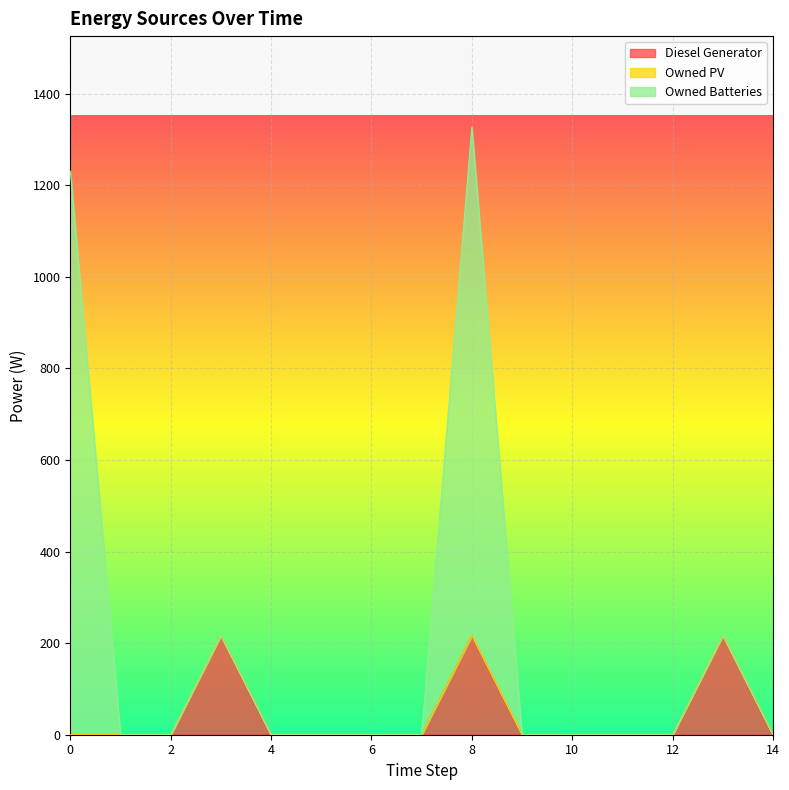

At which category is the sum across all series the highest?

8